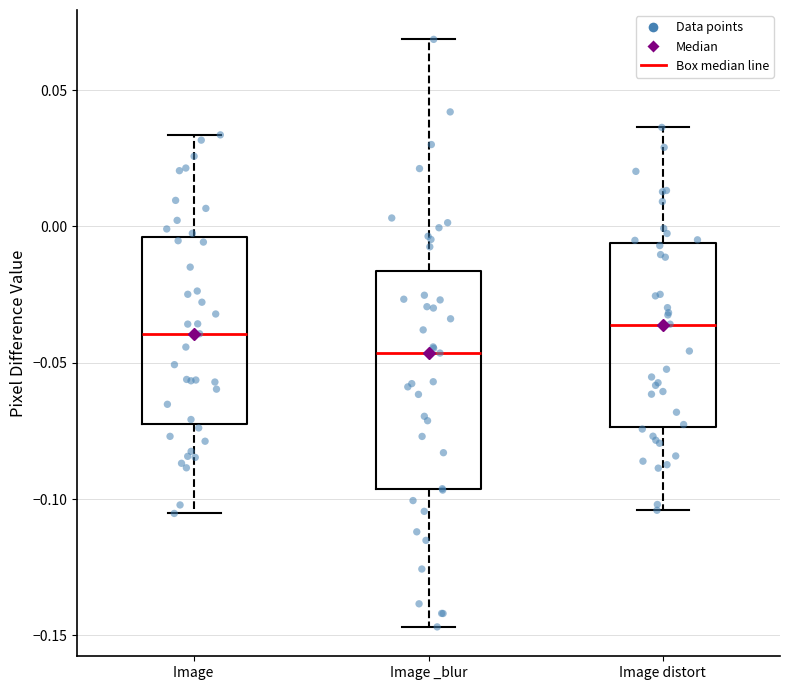

Which box has the lowest median line?

Image _blur